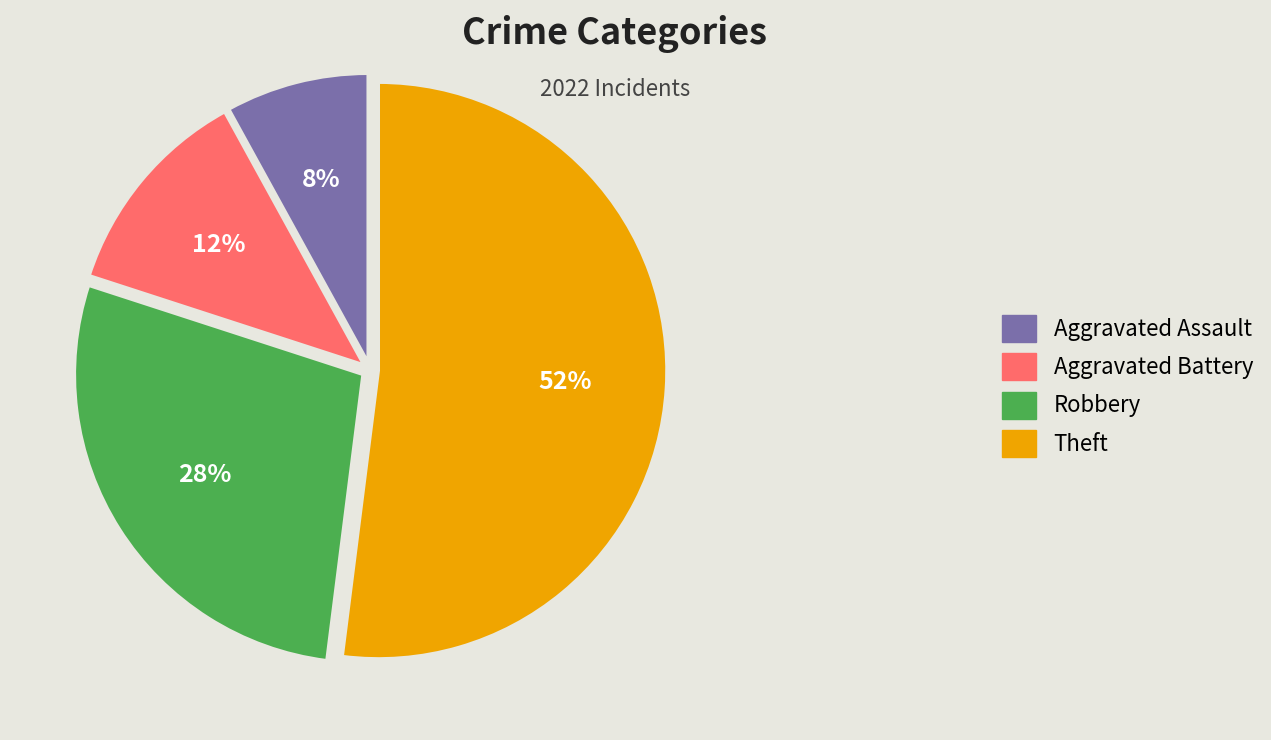

Is Theft the majority of the pie?

Yes